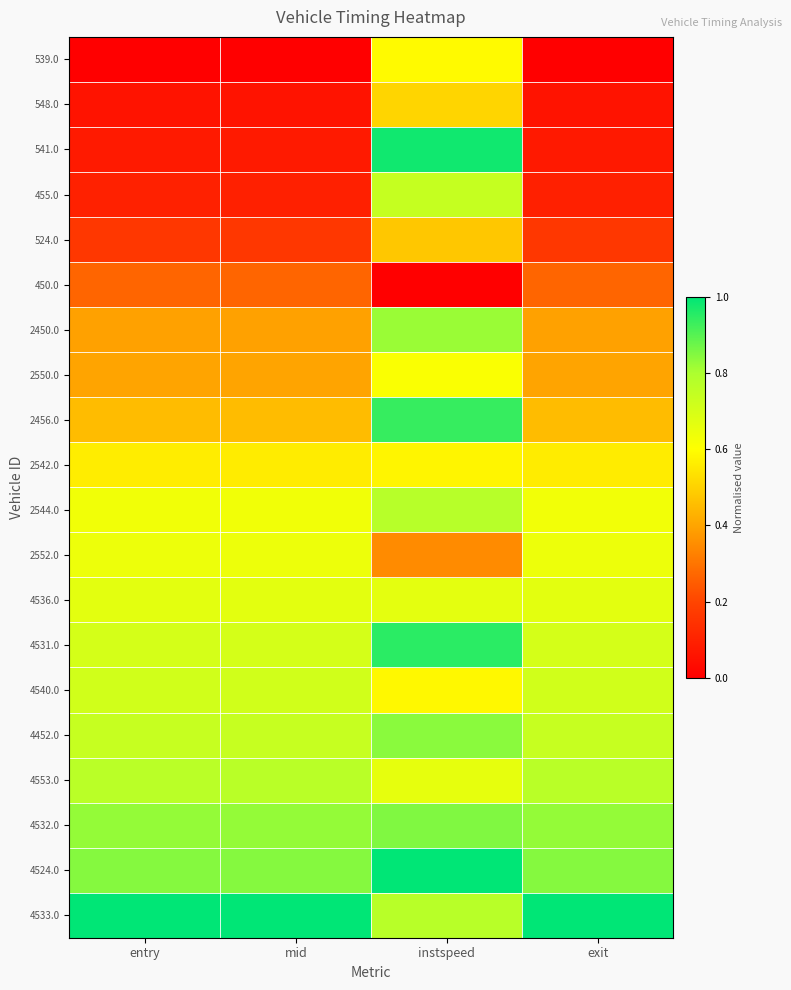

Count the number of data series in this chart.

20